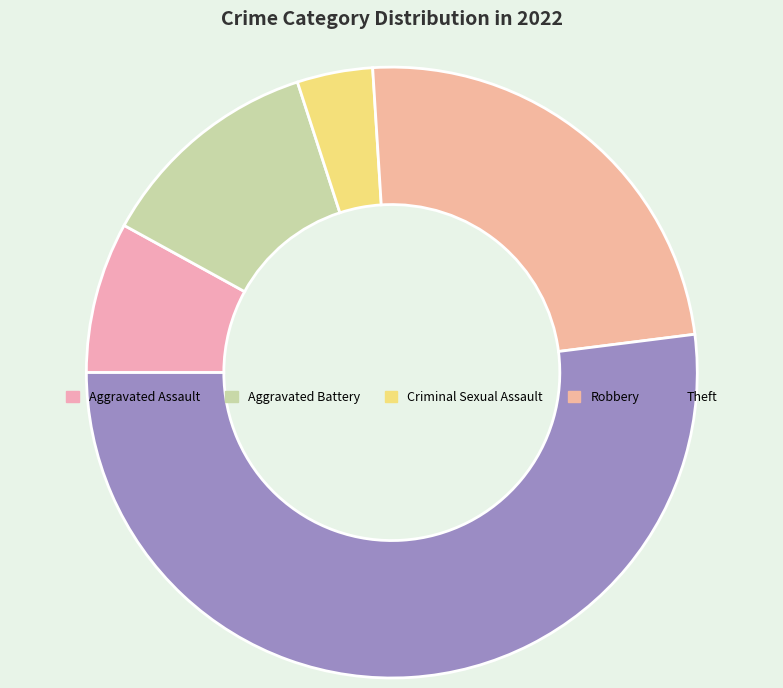

Do Criminal Sexual Assault and Aggravated Battery together represent more than half of the pie?

No